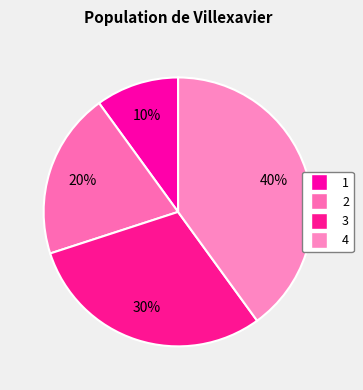

To the nearest percent, what is the average slice percentage?

25%